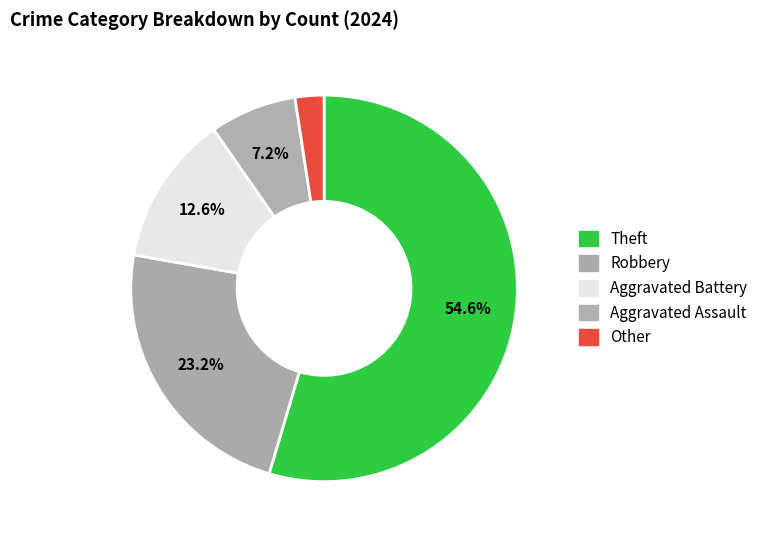

Count the number of slices in the pie.

5